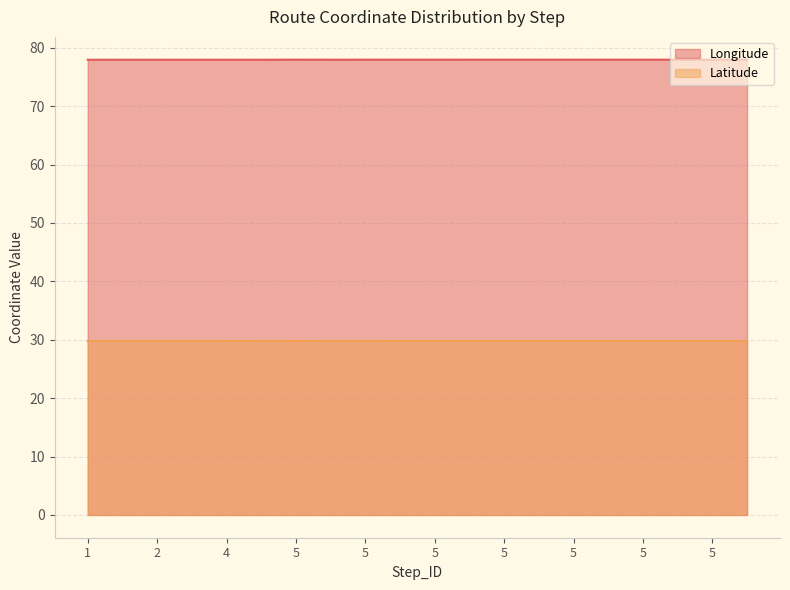

The value of Longitude at 5 is 120.0. True or false?

False